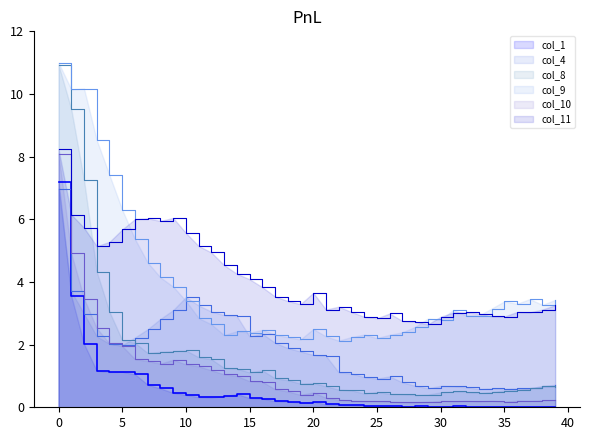

Which series changed the most between 7 and 18?

col_11